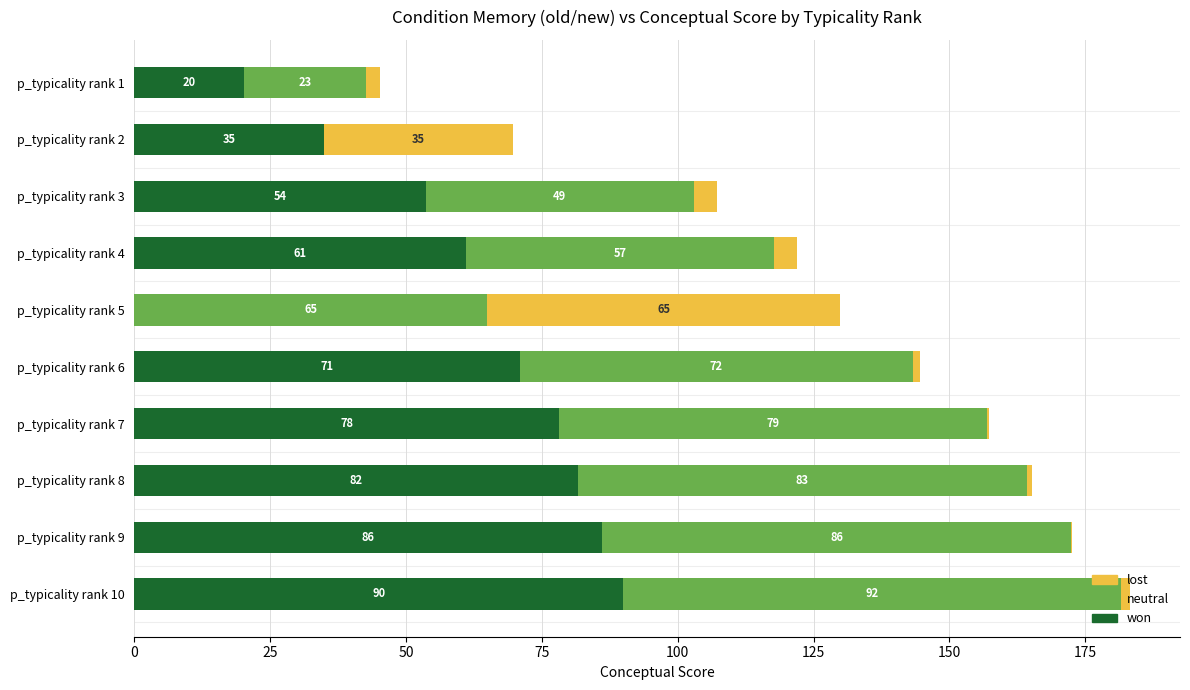

Count the number of data series in this chart.

3